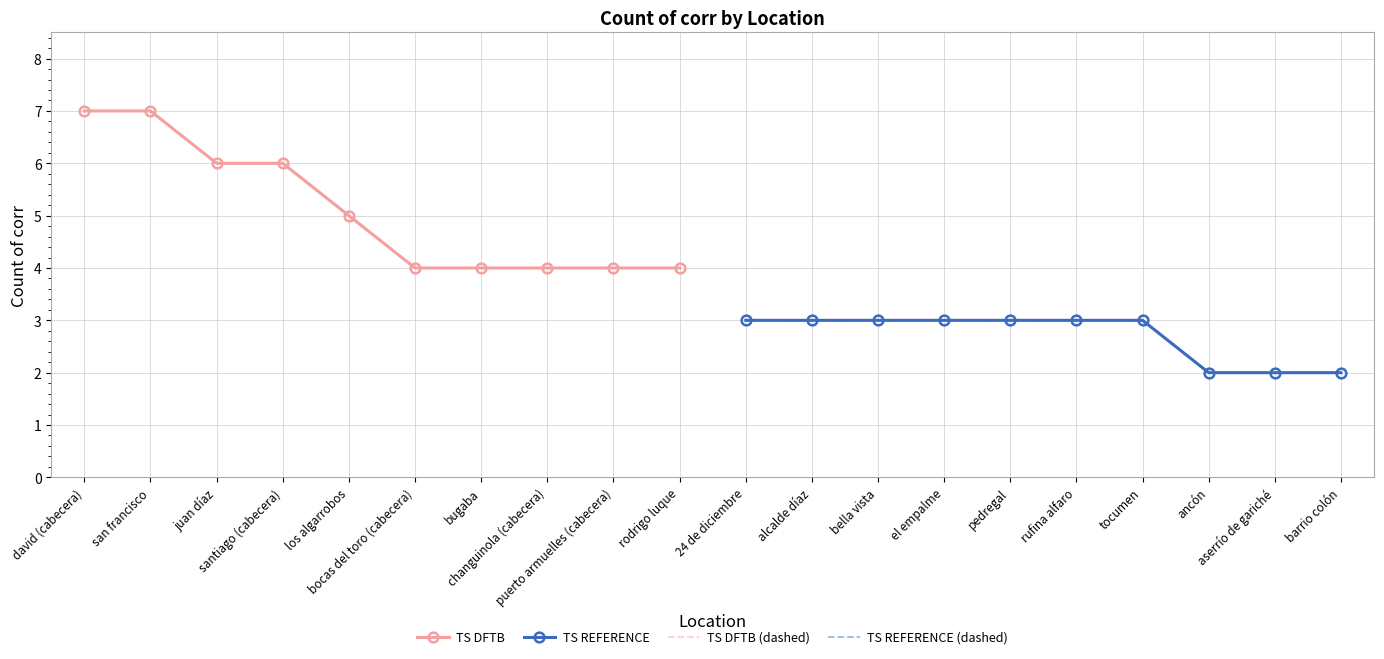

List the series in order of their peak value, highest first.

TS DFTB, TS DFTB (dashed), TS REFERENCE, TS REFERENCE (dashed)